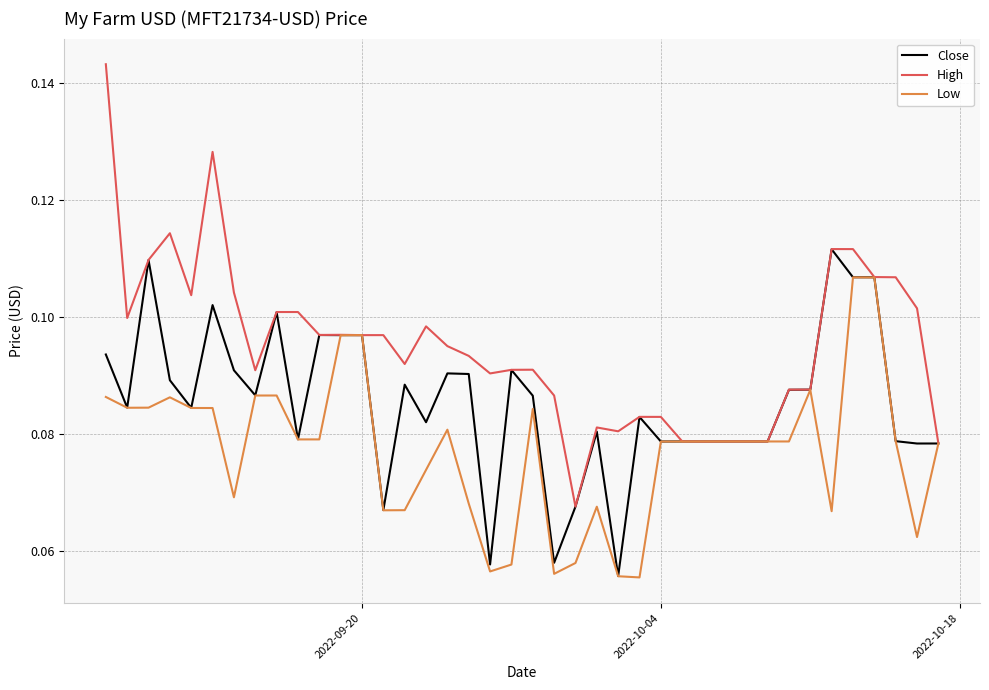

Rank the series by their average value, from highest to lowest.

High, Close, Low